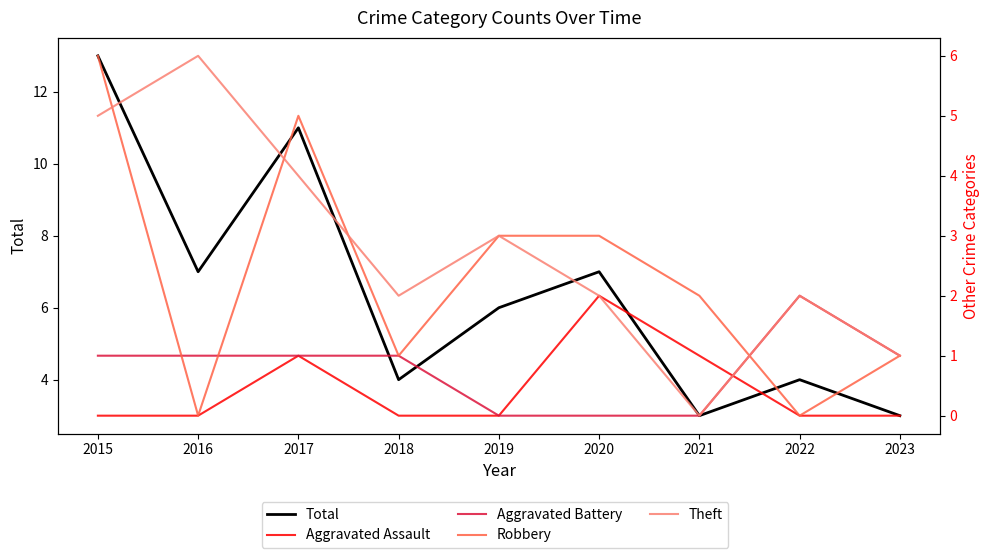

What is the difference between the maximum and second lowest values in the Total series?

10